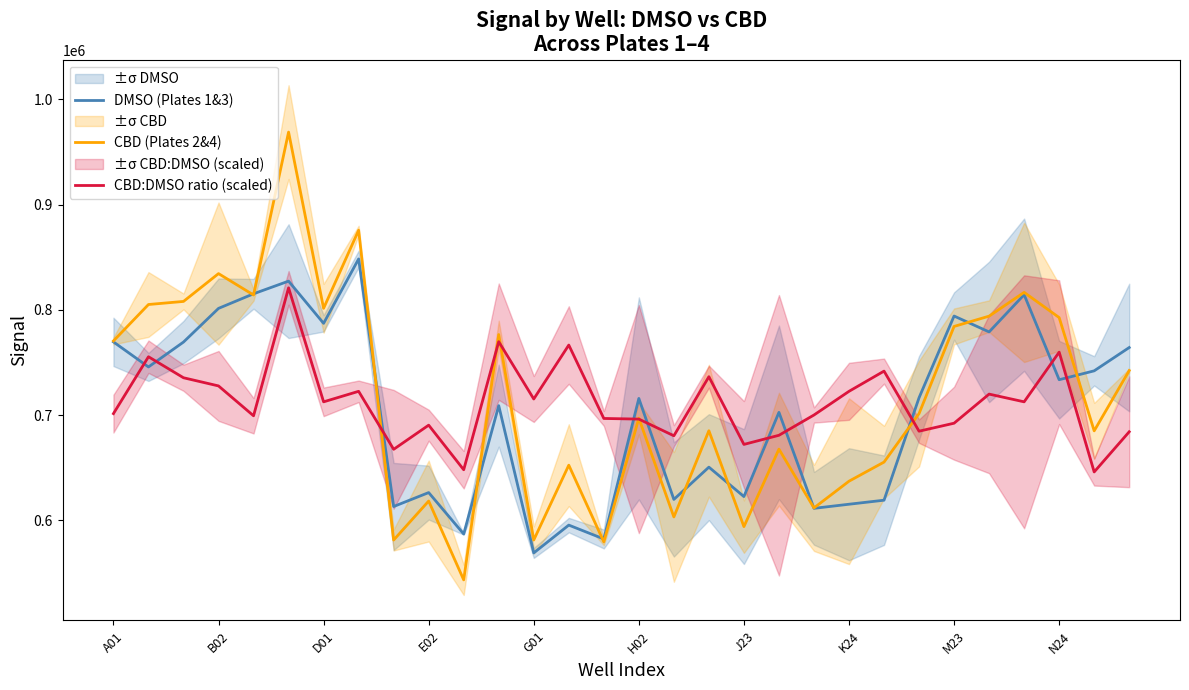

What is the highest value of the CBD (Plates 2&4) series?

968796.2